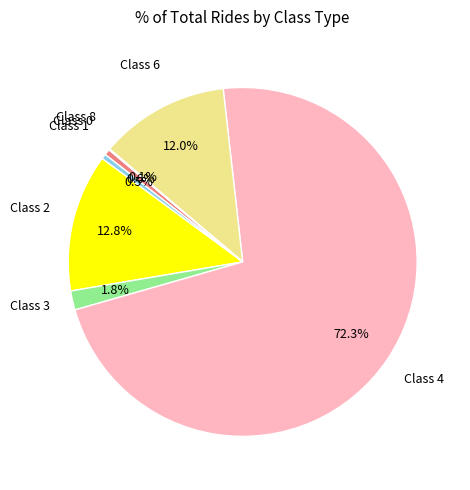

Between Class 4 and Class 1, which is larger?

Class 4